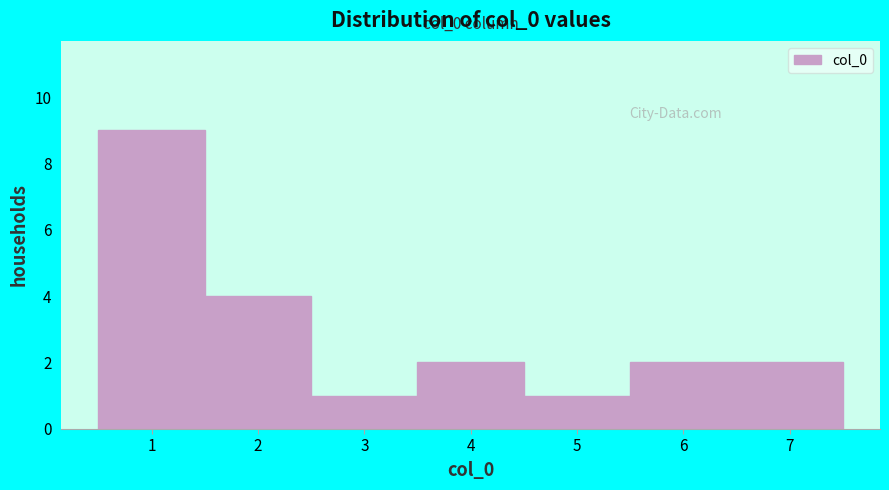

Over which range of the x-axis is the bar tallest?

0.5 to 1.5